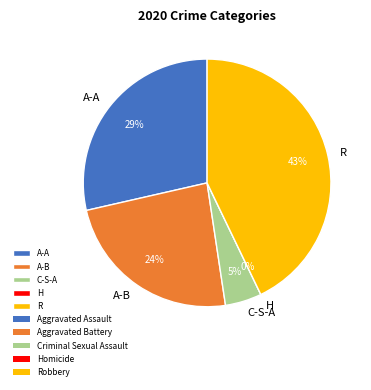

To the nearest percent, what portion does Criminal Sexual Assault represent?

5%